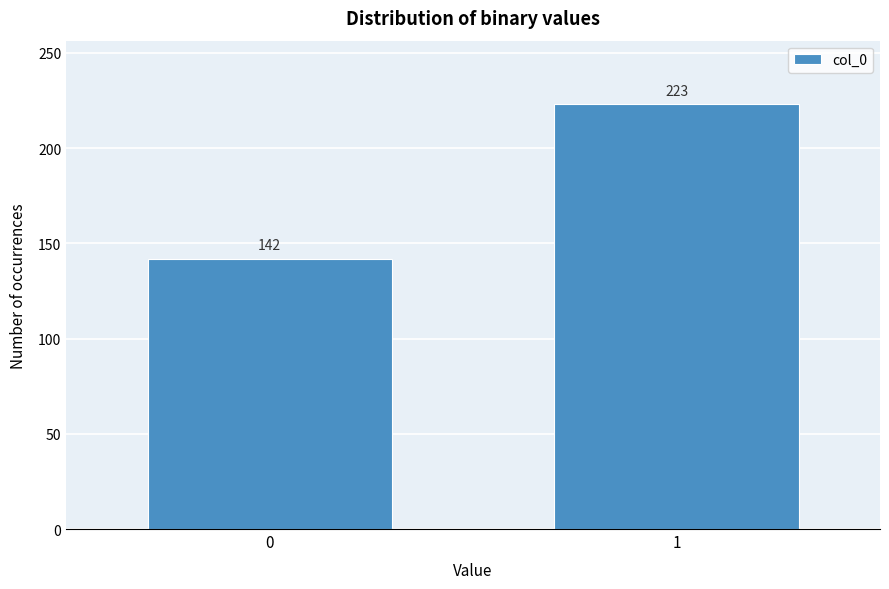

Reading left to right, extract all data points from this chart.

142	223